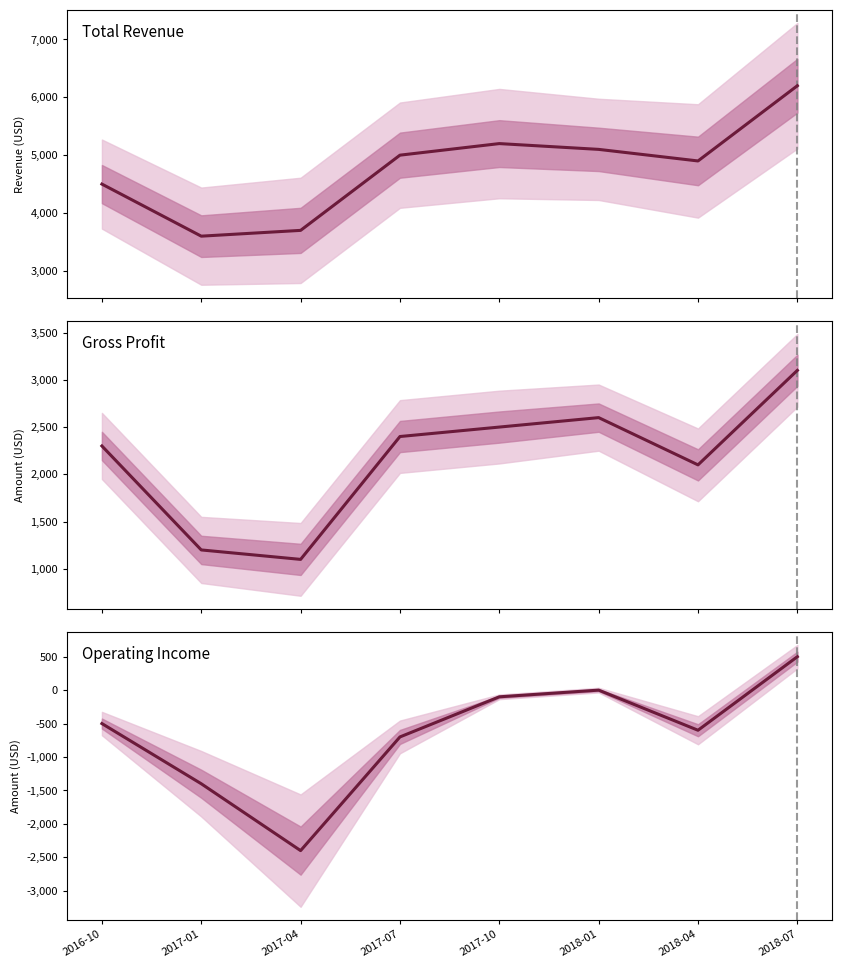

Is the value of Total Revenue at 2016-10 greater than the value of Operating Income at 2018-07?

Yes